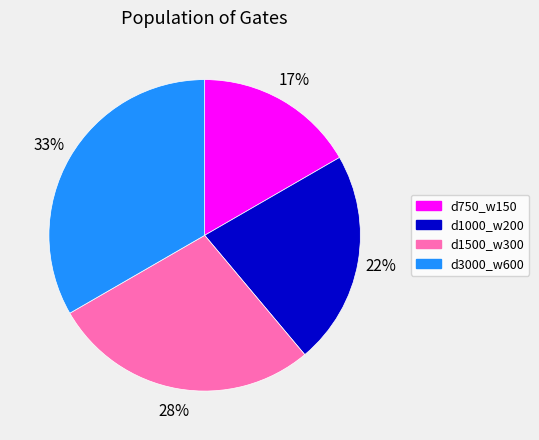

Does d3000_w600 represent more than half of the total?

No